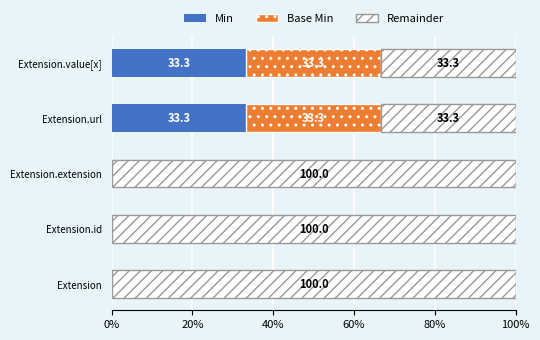

The value of Min at Extension.url is 33.3. True or false?

True